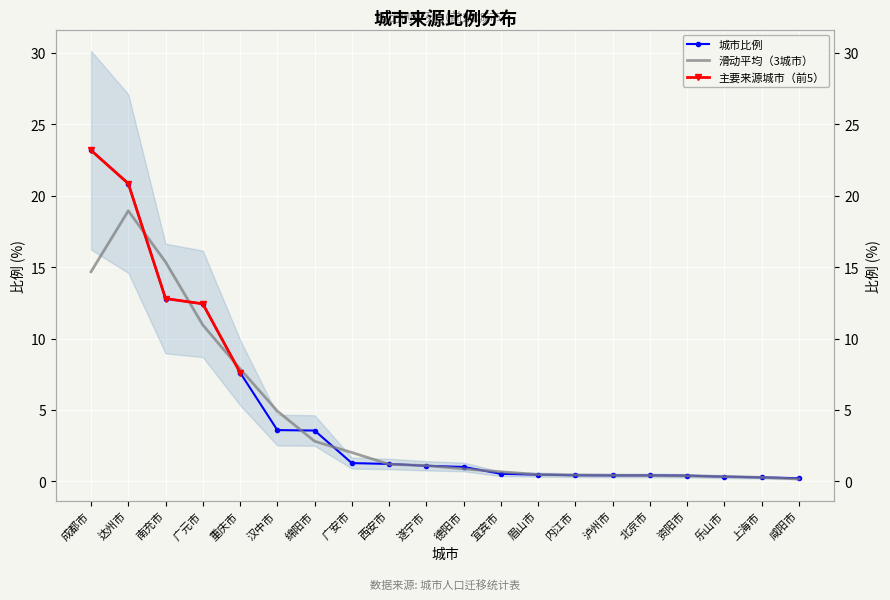

Reading right to left, transcribe all the data shown in this chart.

咸阳市=0.2	上海市=0.3	乐山市=0.3	资阳市=0.4	北京市=0.4	泸州市=0.4	内江市=0.4	眉山市=0.5	宜宾市=0.5	德阳市=1.0	遂宁市=1.1	西安市=1.2	广安市=1.3	绵阳市=3.6	汉中市=3.6	重庆市=7.6	广元市=12.4	南充市=12.8	达州市=20.9	成都市=23.2